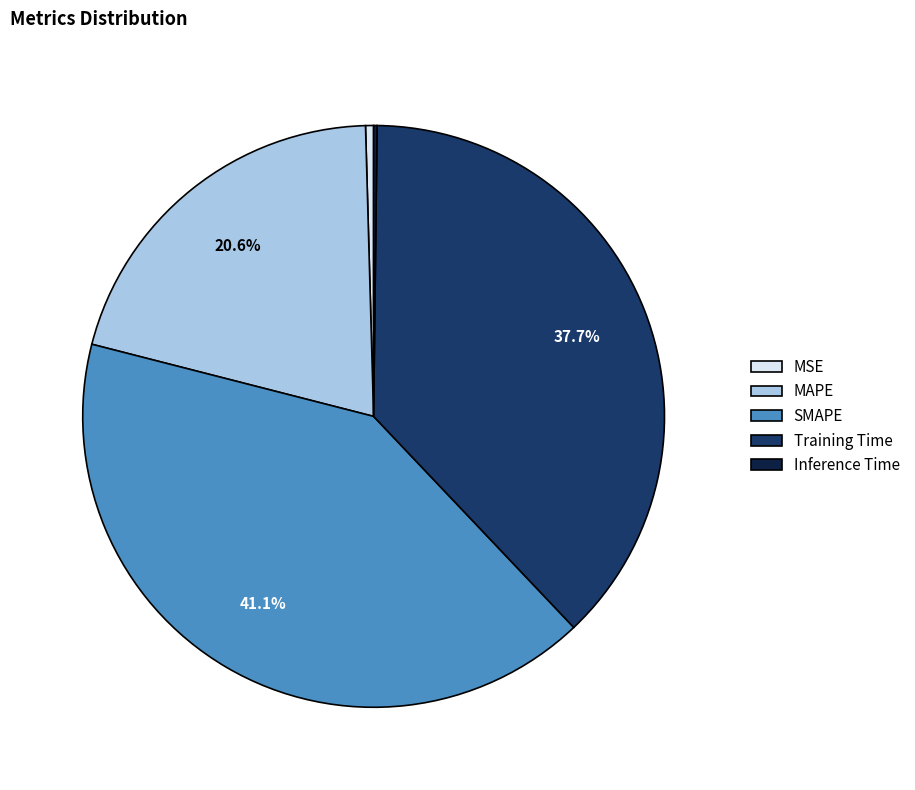

Which category has the biggest portion of the pie?

SMAPE